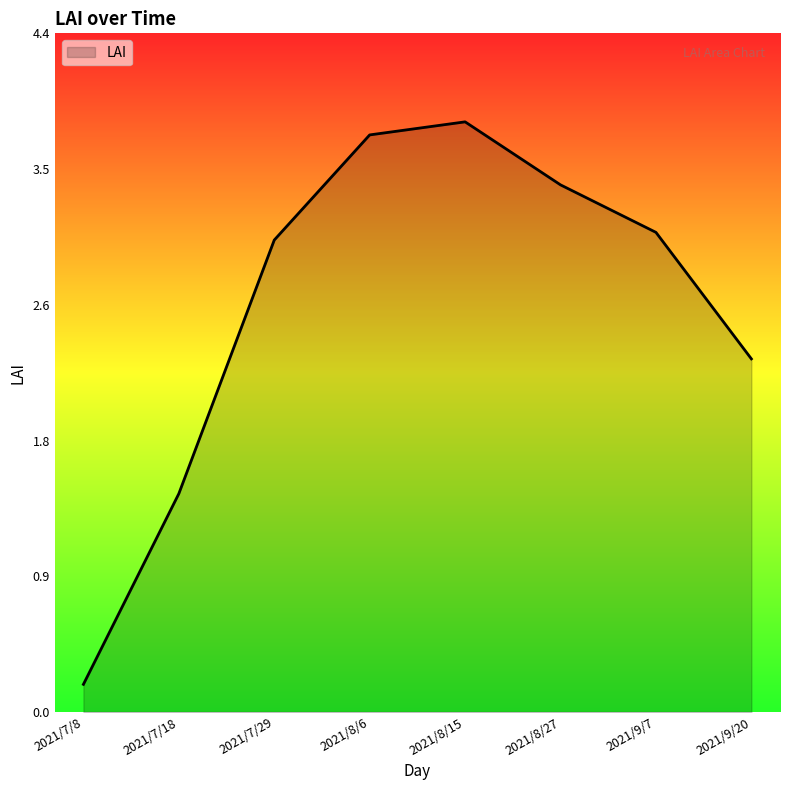

Does the chart display data point markers on the line(s)?

No